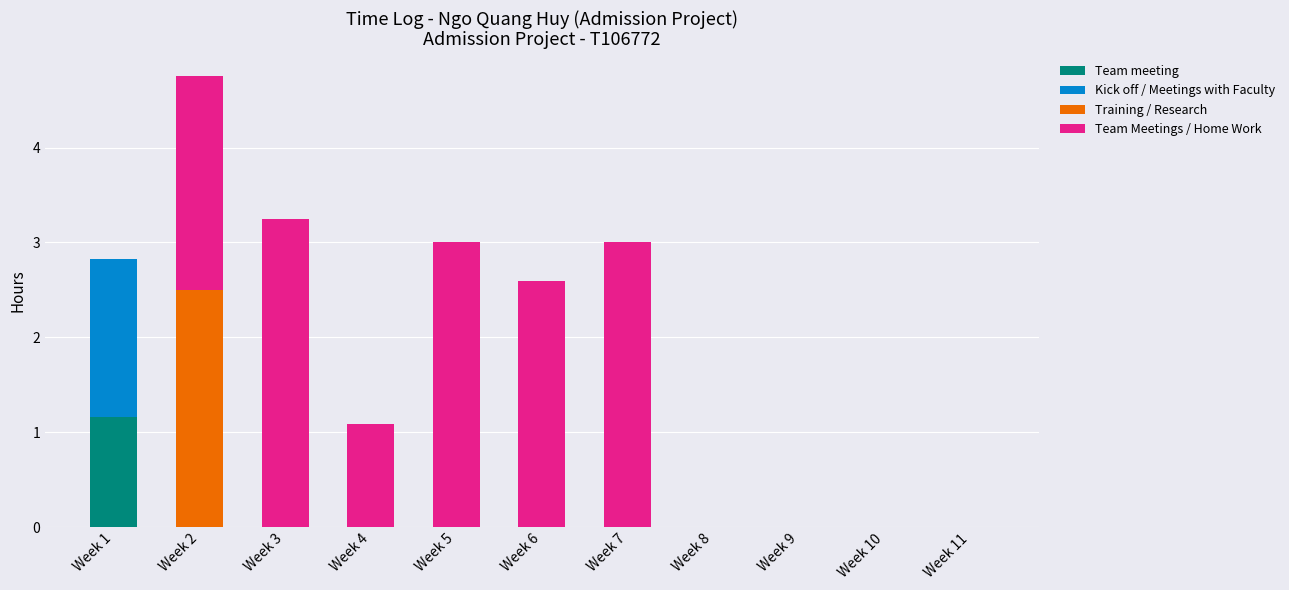

At which category is the sum across all series the highest?

Week 2